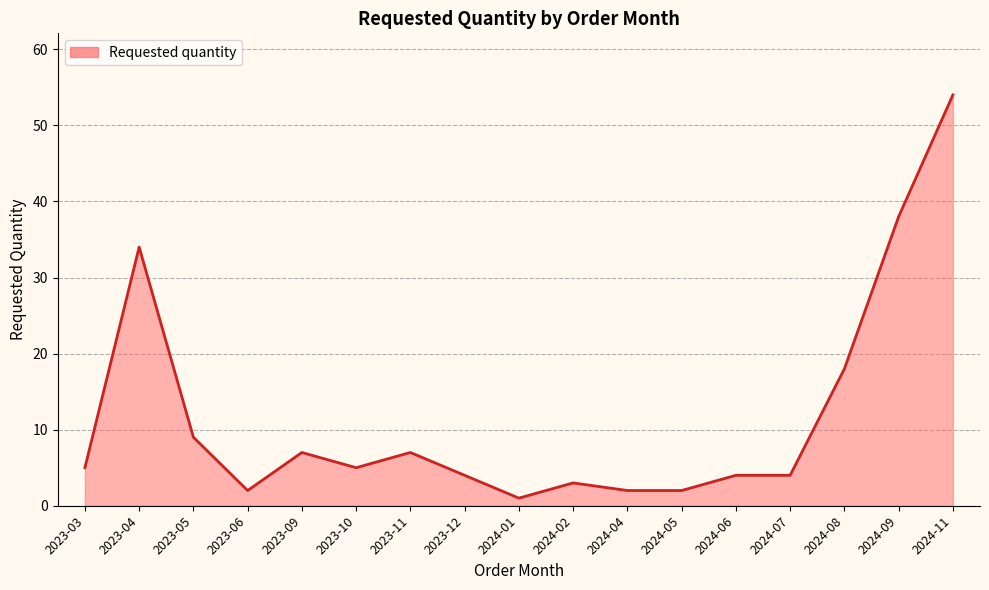

What is the label of the 1st point from the left?

2023-03